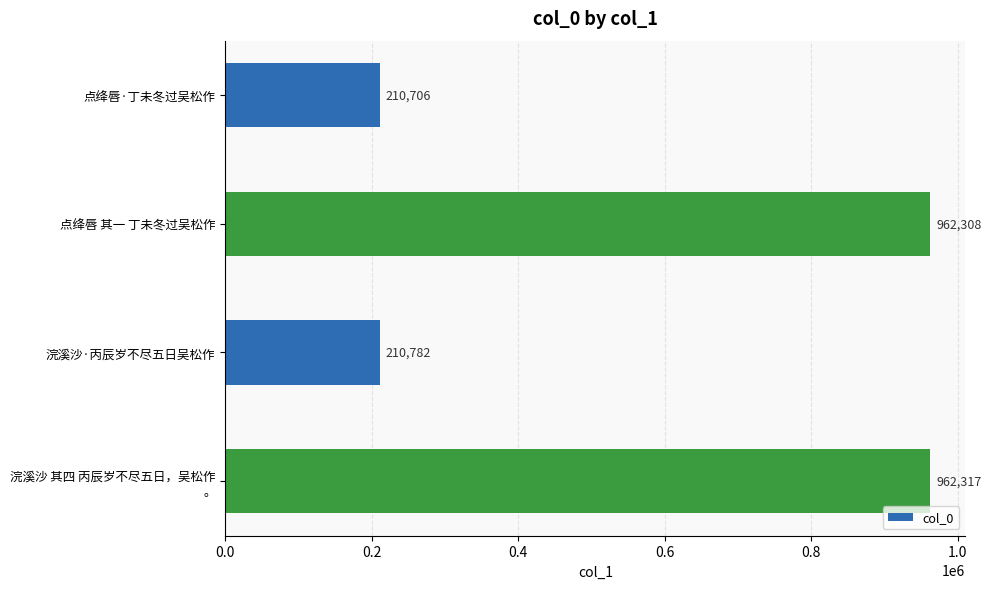

List the labels in order of value, largest first.

浣溪沙 其四 丙辰岁不尽五日，吴松作
。, 点绛唇 其一 丁未冬过吴松作, 浣溪沙·丙辰岁不尽五日吴松作, 点绛唇·丁未冬过吴松作